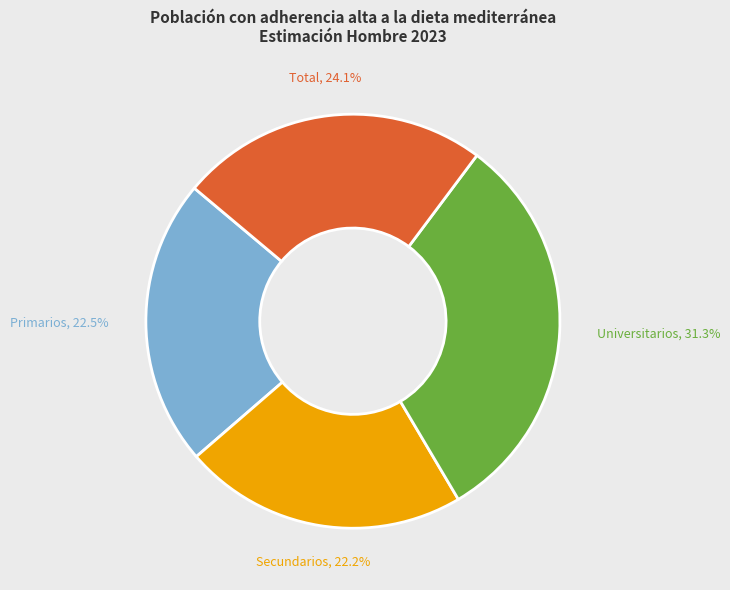

Combined, do Primarios and Universitarios account for over 50%?

Yes